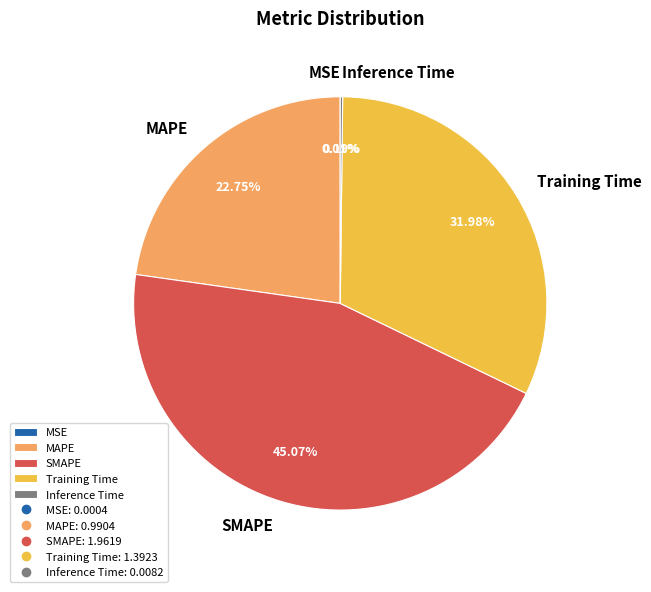

Does MAPE represent more than half of the total?

No